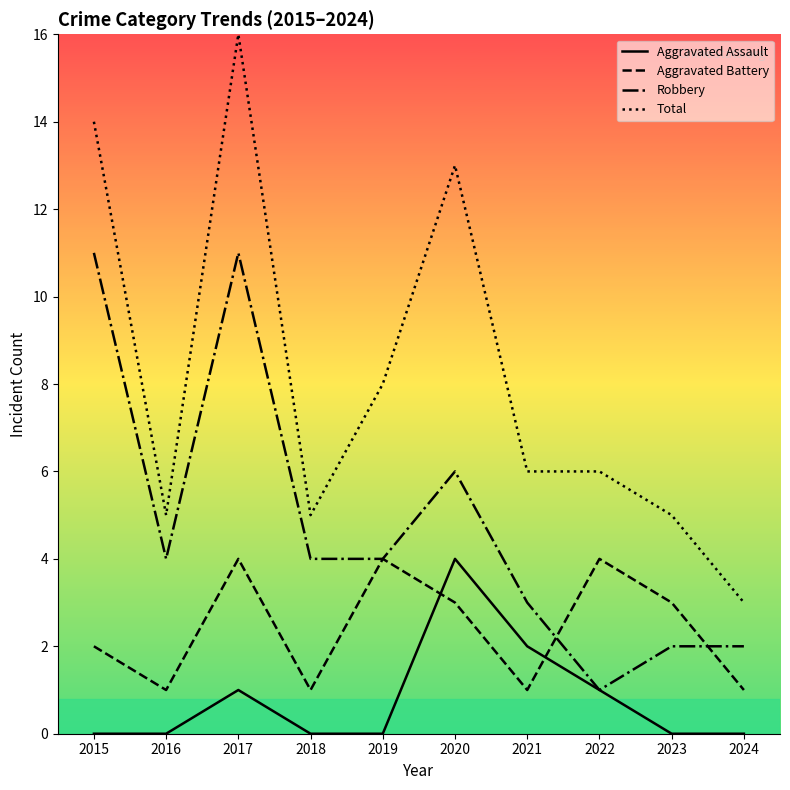

What are all the series names shown in the legend?

Aggravated Assault, Aggravated Battery, Robbery, Total